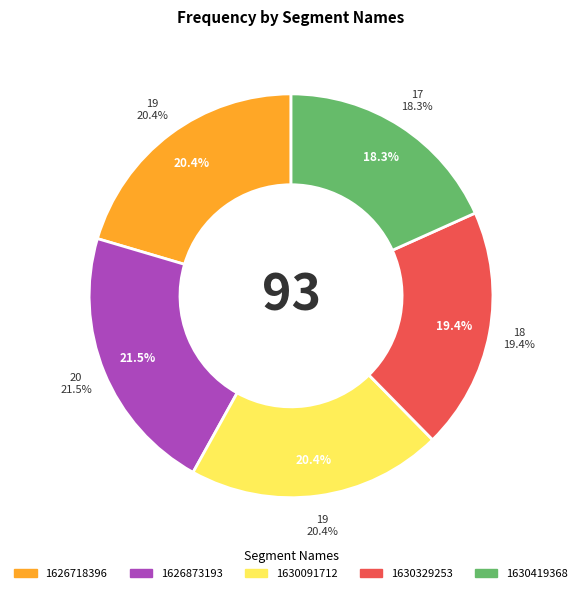

The 1630419368 slice represents 18% of the pie. True or false?

True